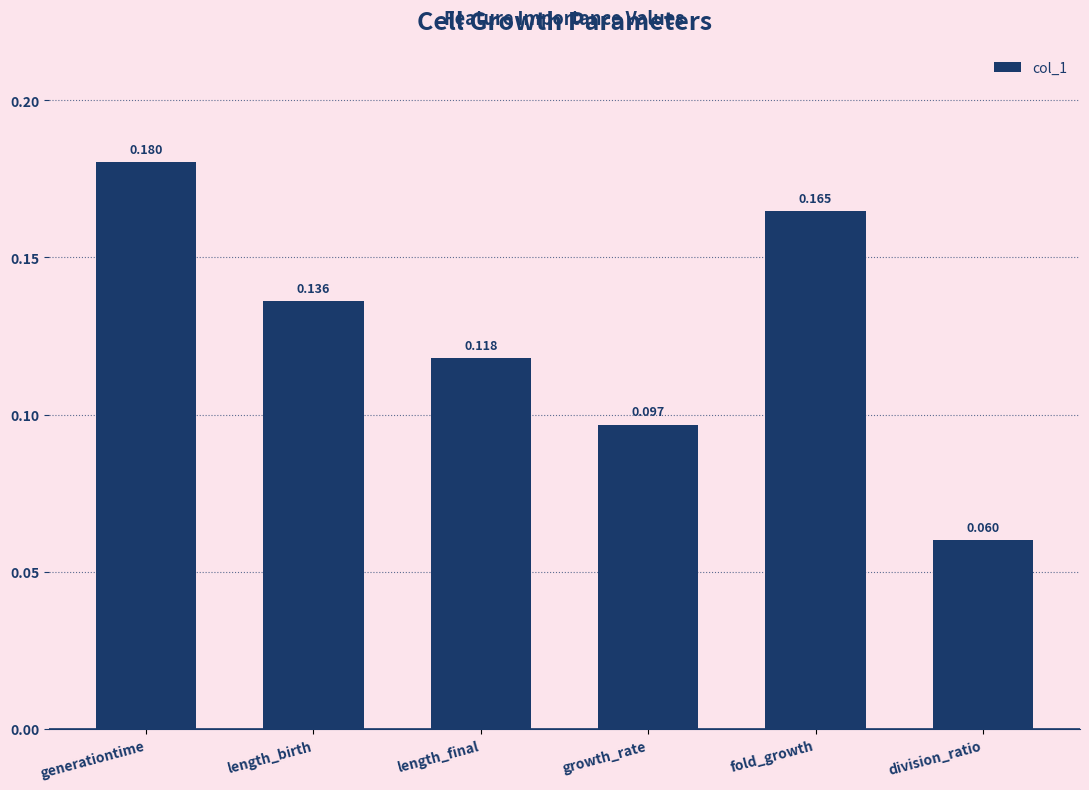

What is the label of the 2nd bar from the right?

fold_growth